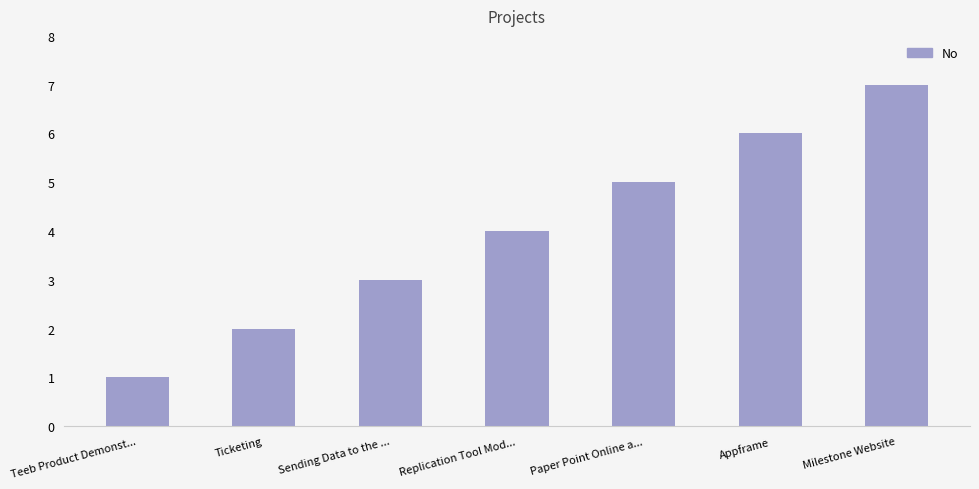

What position from the left is Sending Data to the ...?

3